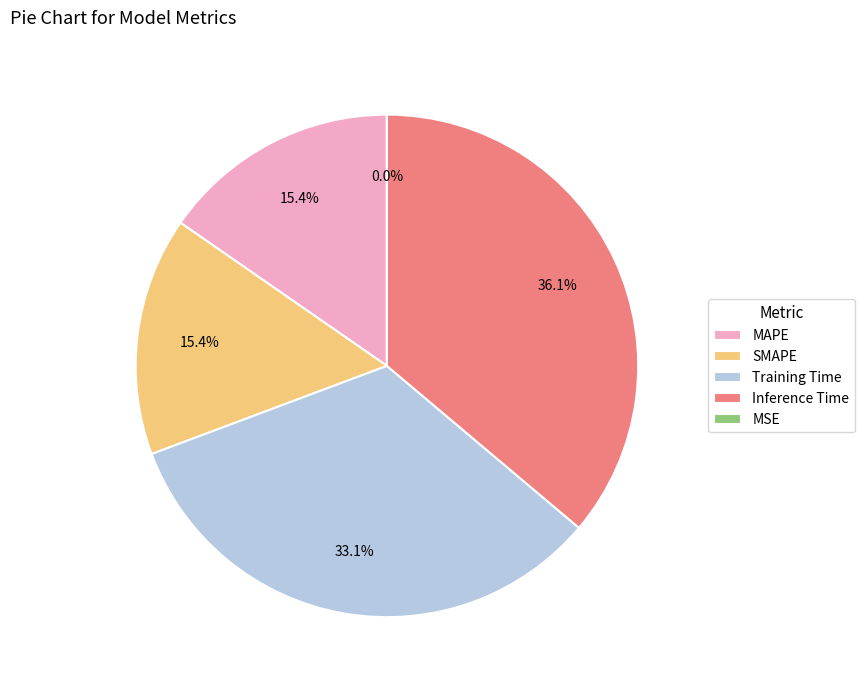

What percentage do SMAPE and MAPE together represent?

30.7%